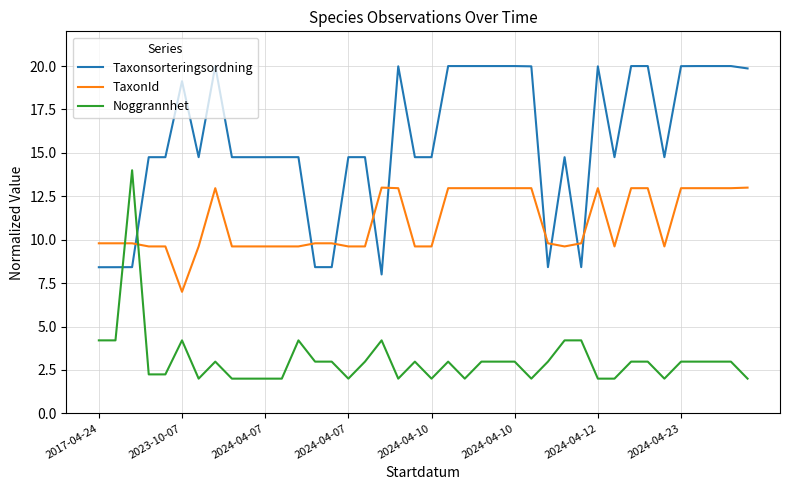

What is the smallest value displayed?

2.0